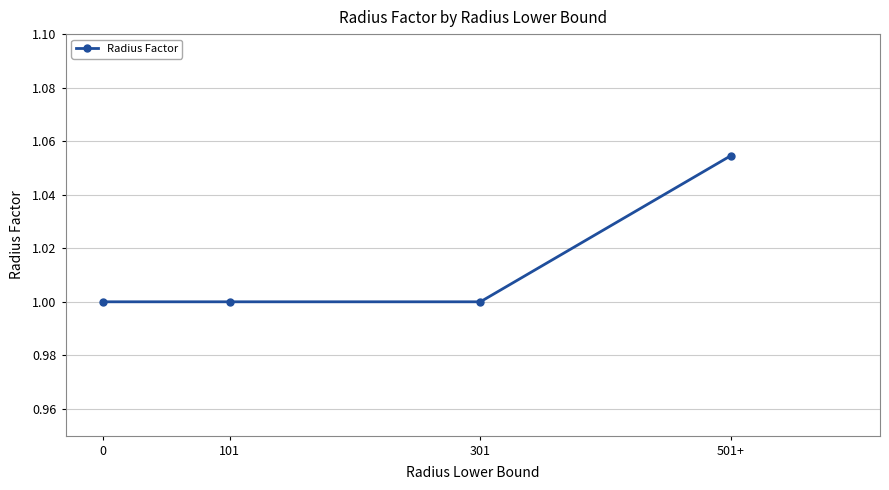

What is the sum of all values?

4.1